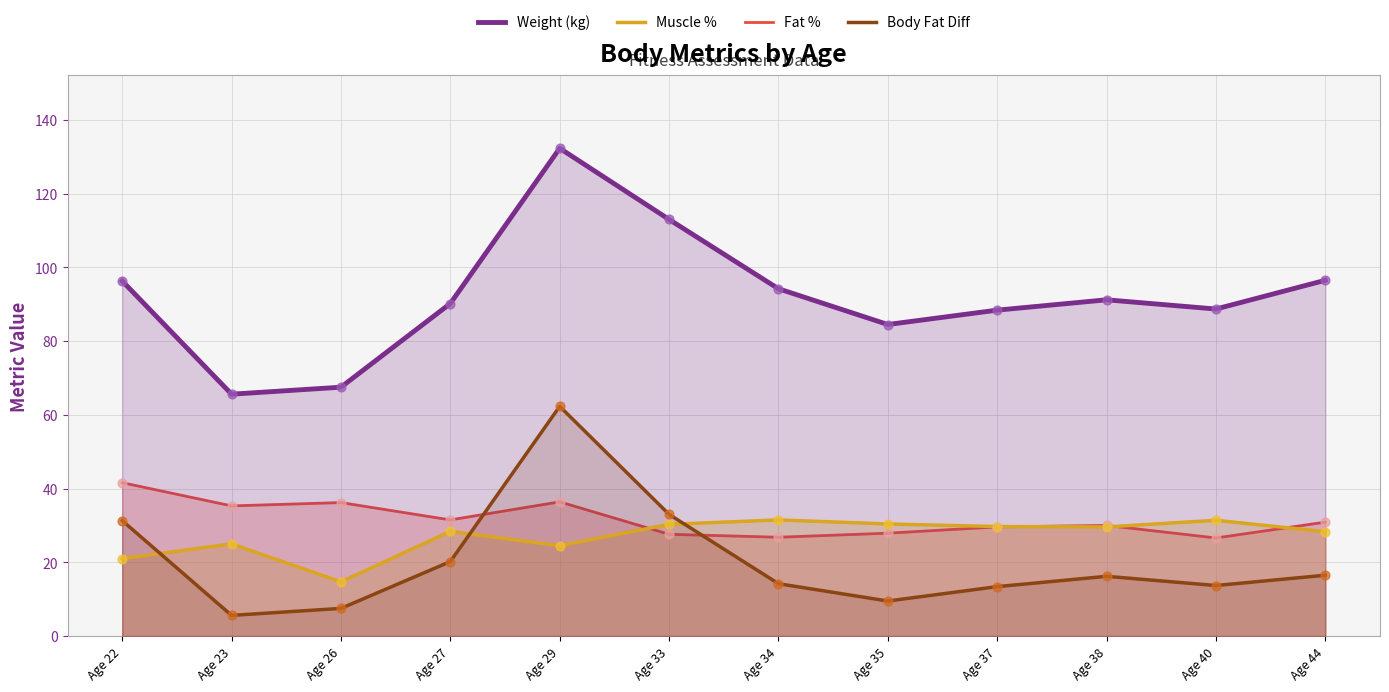

What is the total value across all series at Age 37?

161.1